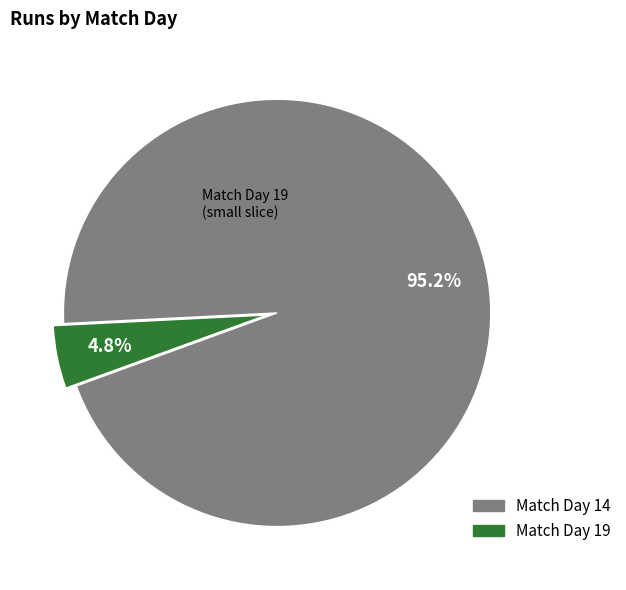

Is there any slice that represents more than half of the pie?

Yes